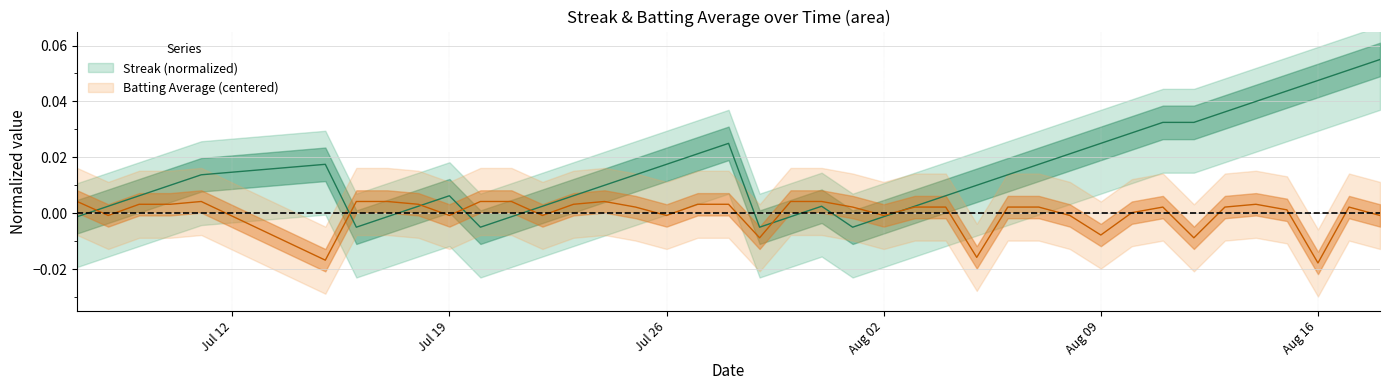

Count the number of data series in this chart.

2